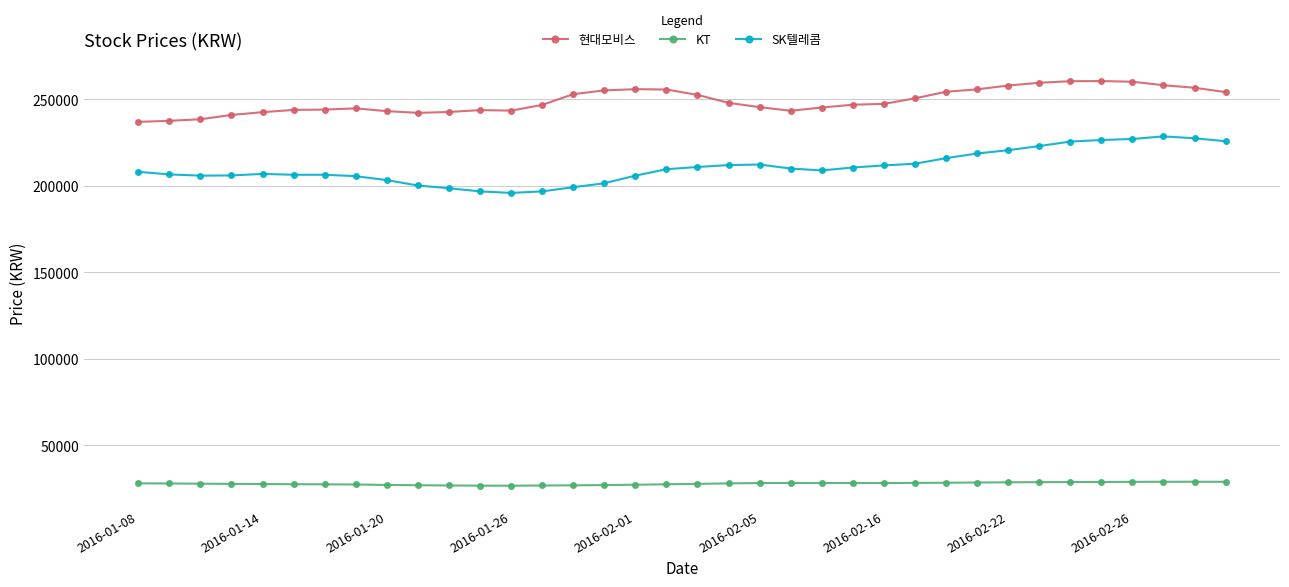

True or false: 현대모비스 and SK텔레콤 cross at least once.

False